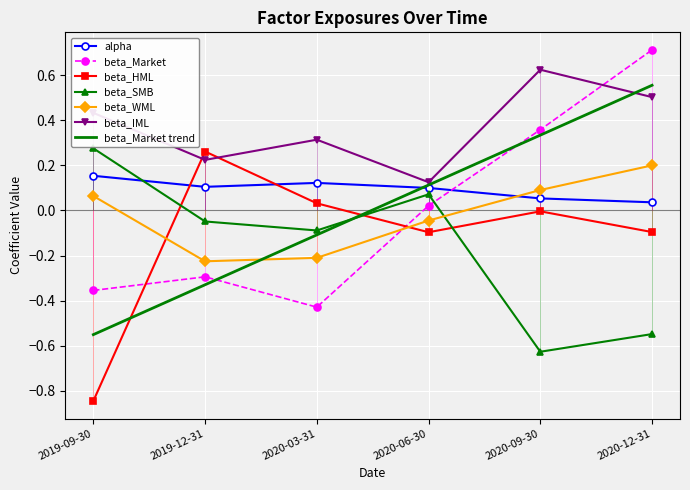

How many intersections are there between beta_Market and beta_SMB?

1